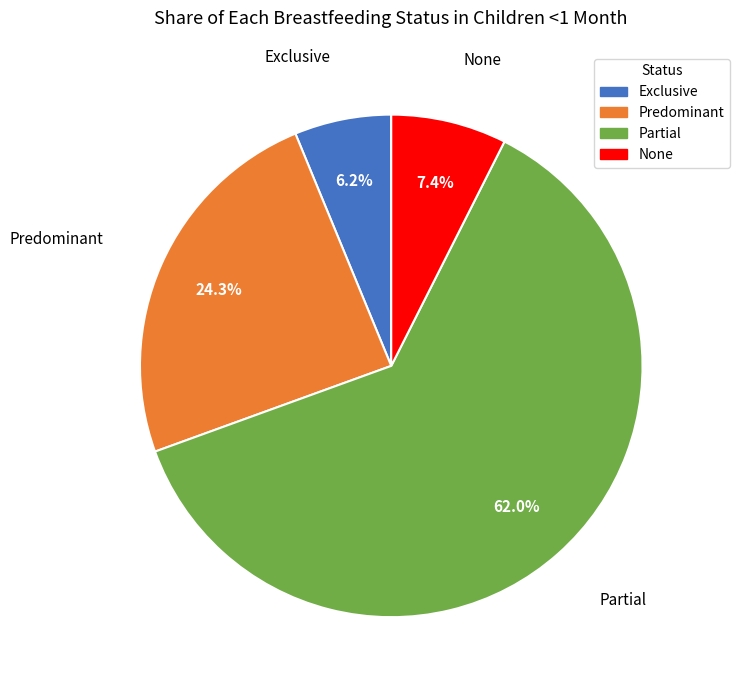

Is the sum of None and Exclusive greater than half?

No